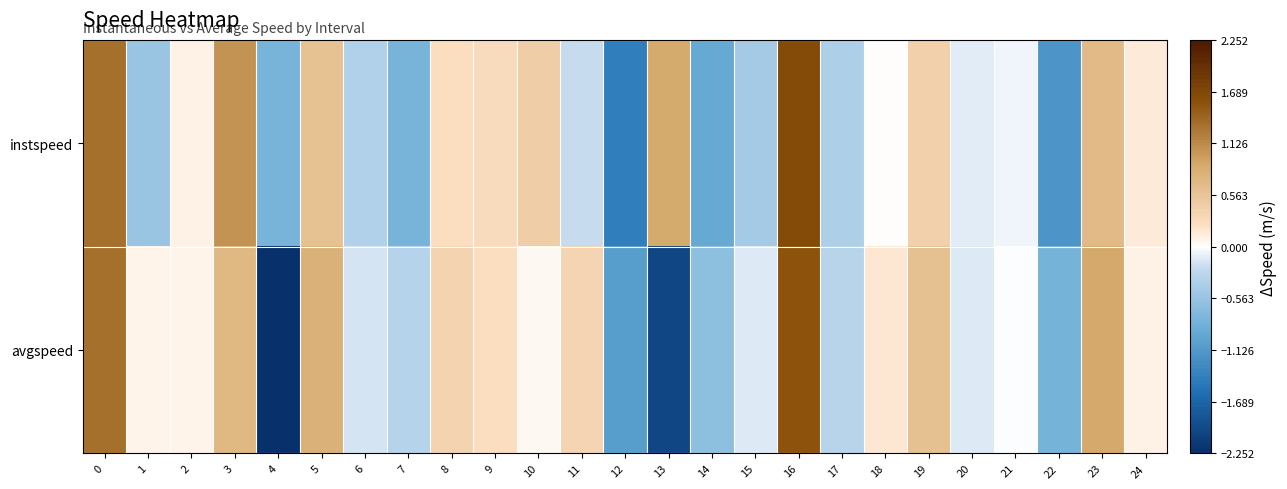

What is the total value across all series at 4?

-3.0